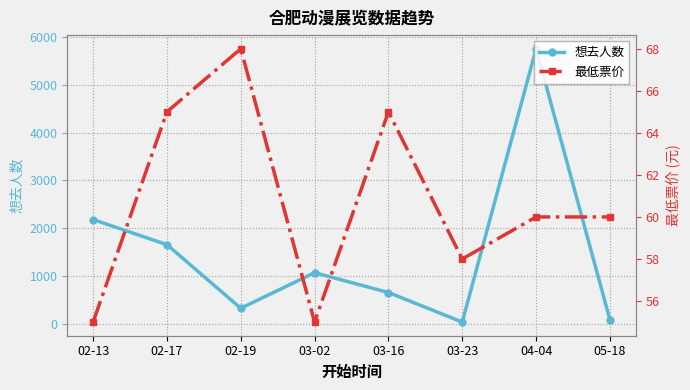

List the labels in order of 最低票价 value, smallest first.

02-13, 03-02, 03-23, 04-04, 05-18, 02-17, 03-16, 02-19